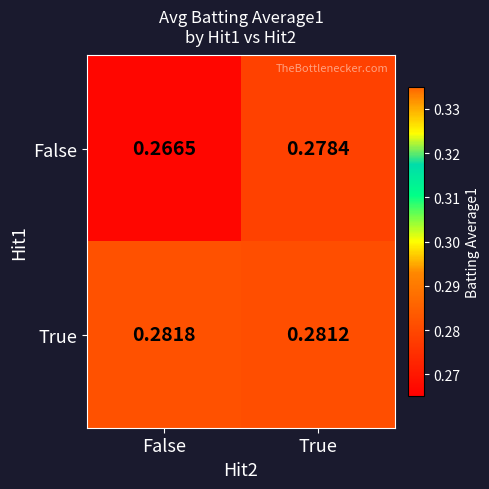

Which series changed the most between False and True?

False